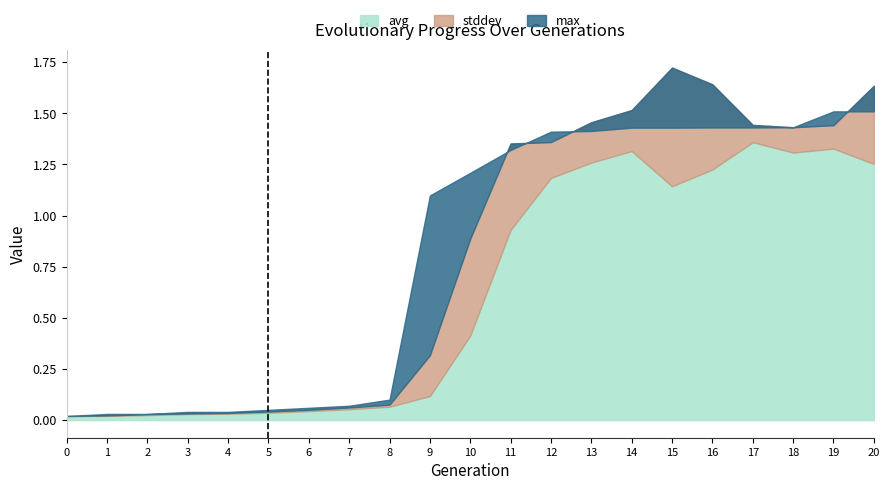

How many lines are shown in the chart?

3